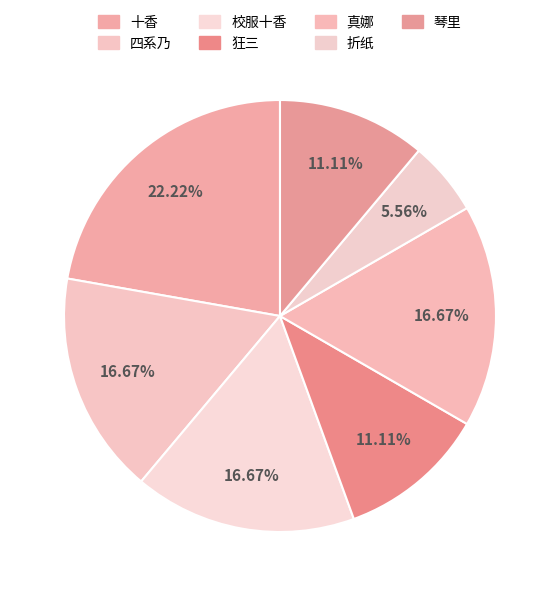

Which has a higher value, 真娜 or 狂三?

真娜